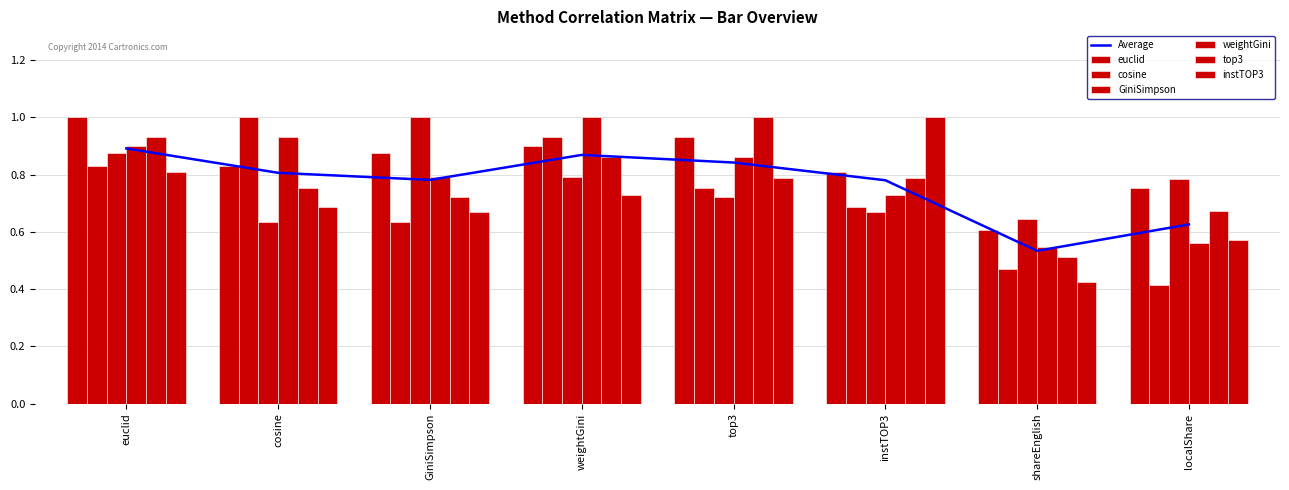

Which has a higher value, weightGini or localShare?

weightGini